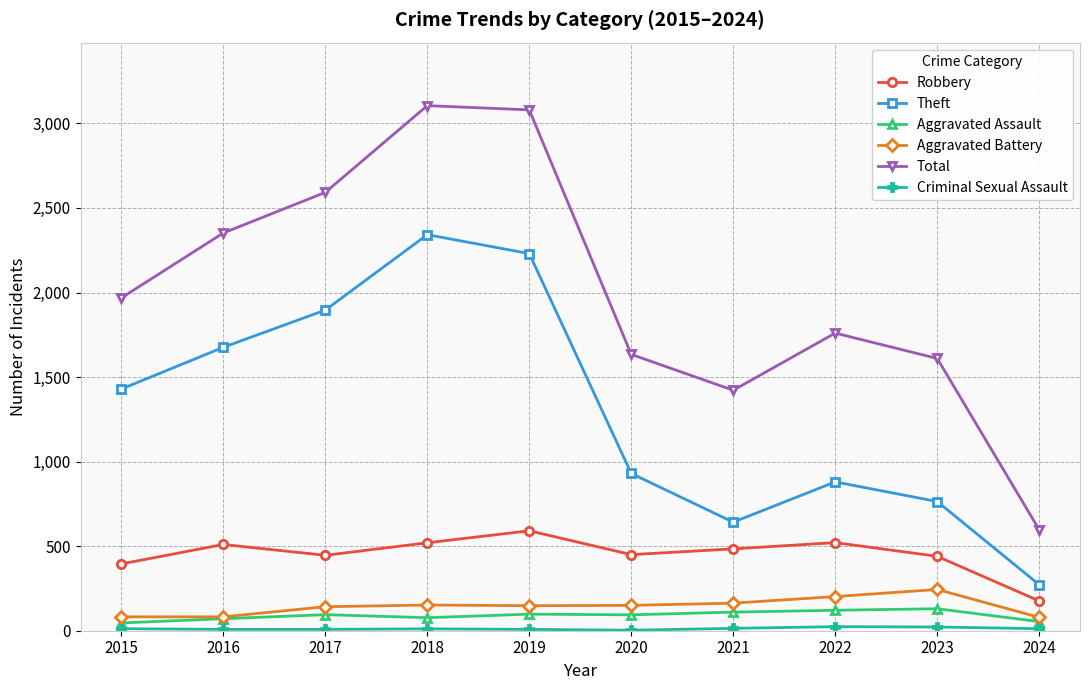

True or false: Aggravated Battery and Theft cross at least once.

False